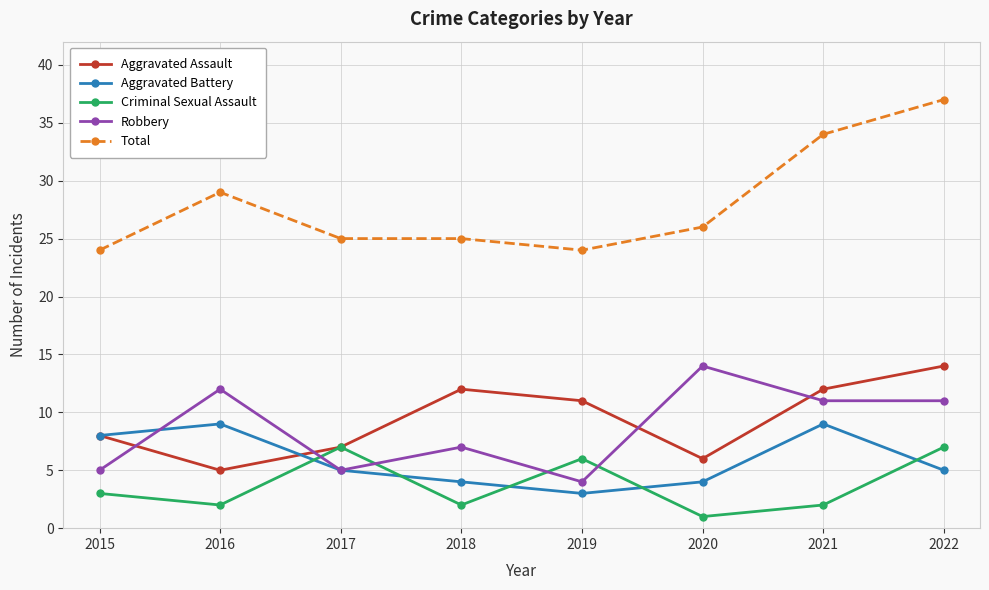

Count the Aggravated Battery values in the range 4 to 9.

7